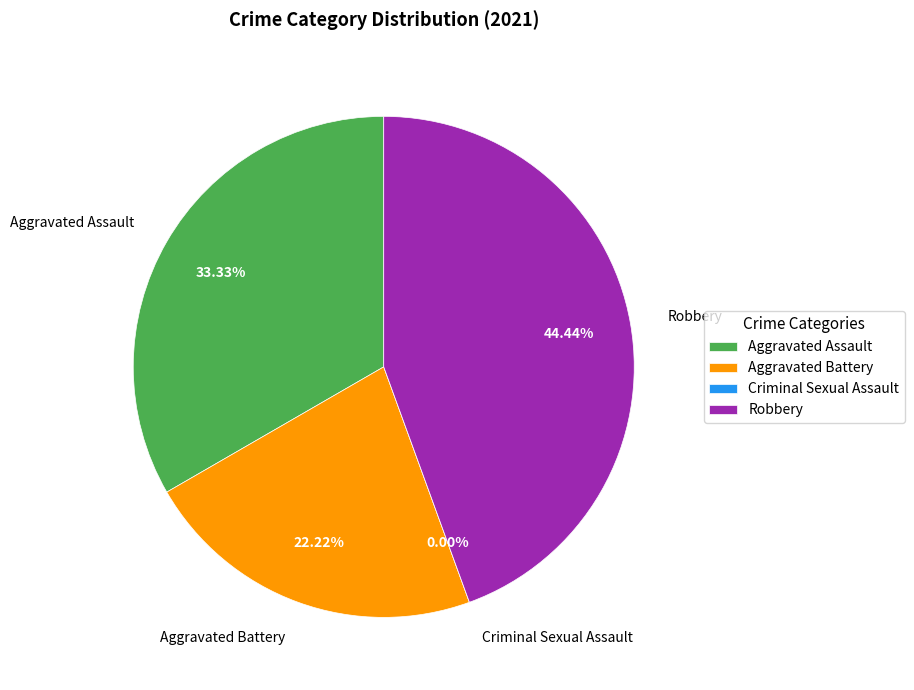

What percentage is the Aggravated Assault slice, to the nearest percent?

33%